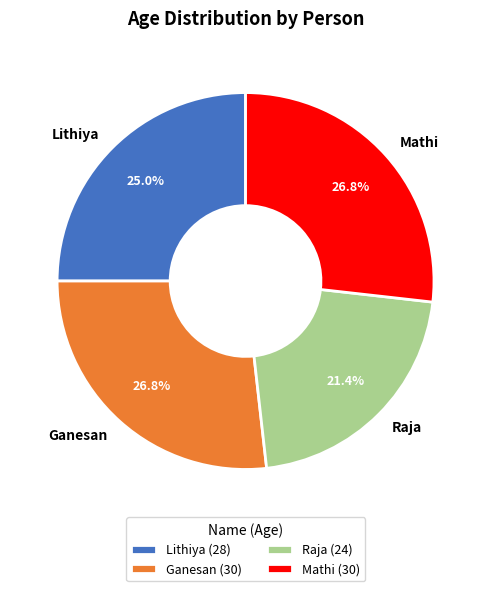

Does Raja represent more than half of the total?

No